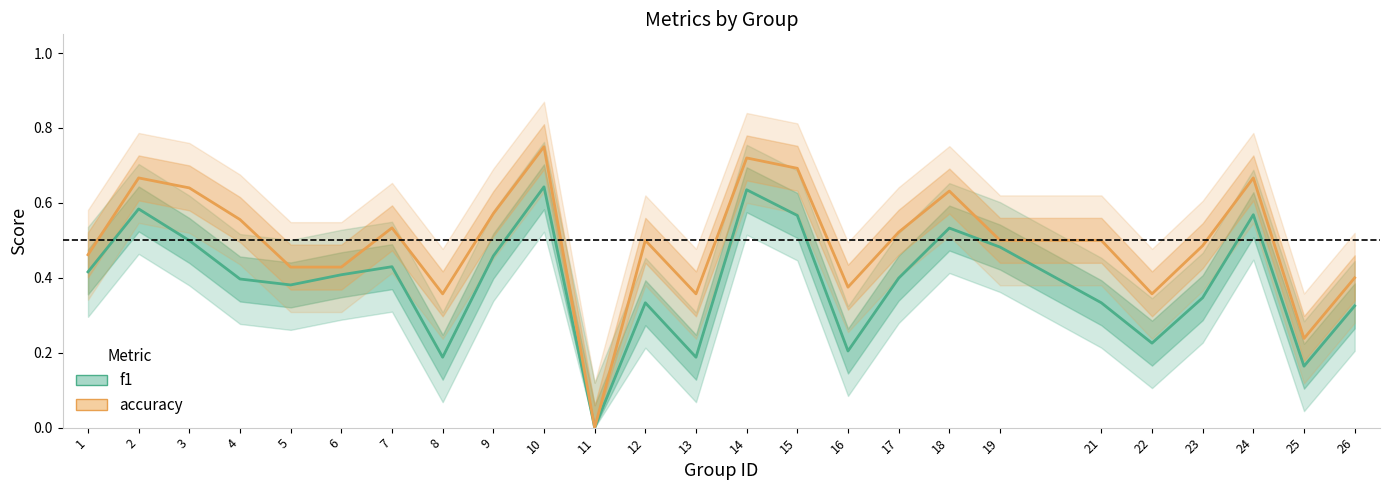

Rank the categories by f1 value from highest to lowest.

10, 14, 2, 24, 15, 18, 3, 19, 9, 7, 1, 6, 17, 4, 5, 23, 12, 21, 26, 22, 16, 8, 13, 25, 11